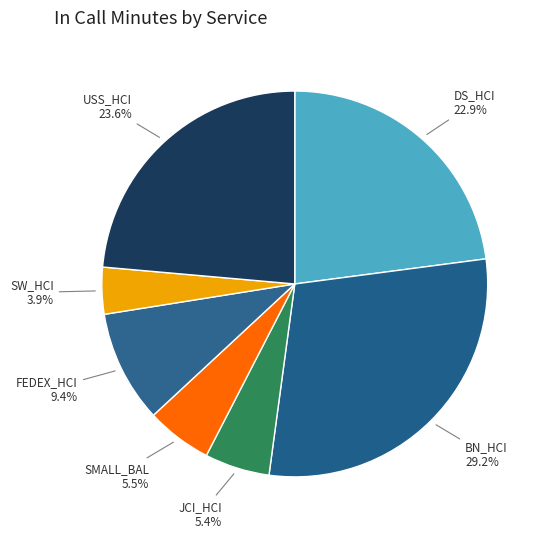

Between SW_HCI and BN_HCI, which is larger?

BN_HCI